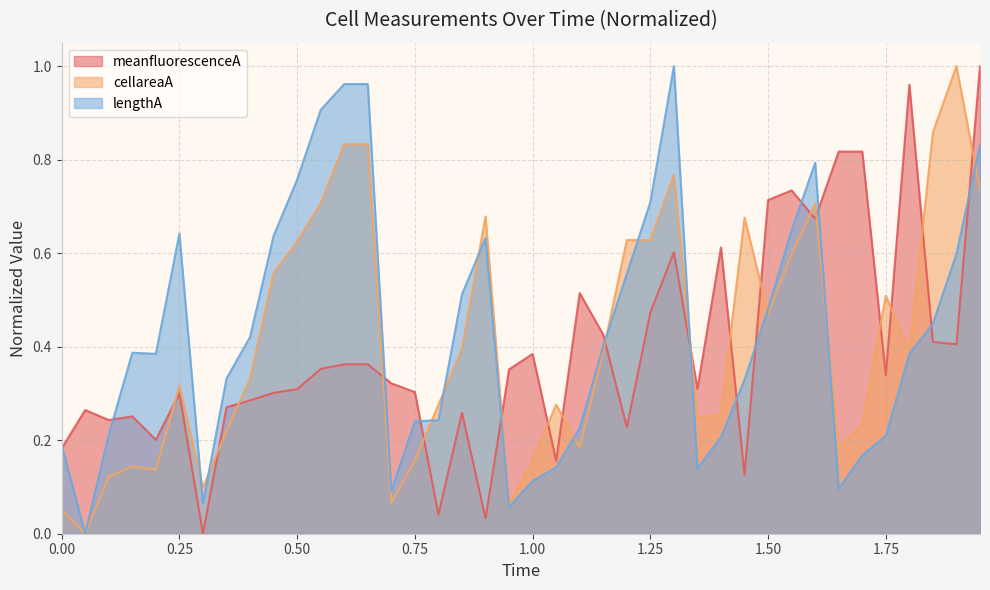

The meanfluorescenceA series shows 0.2 at 1.00. True or false?

False